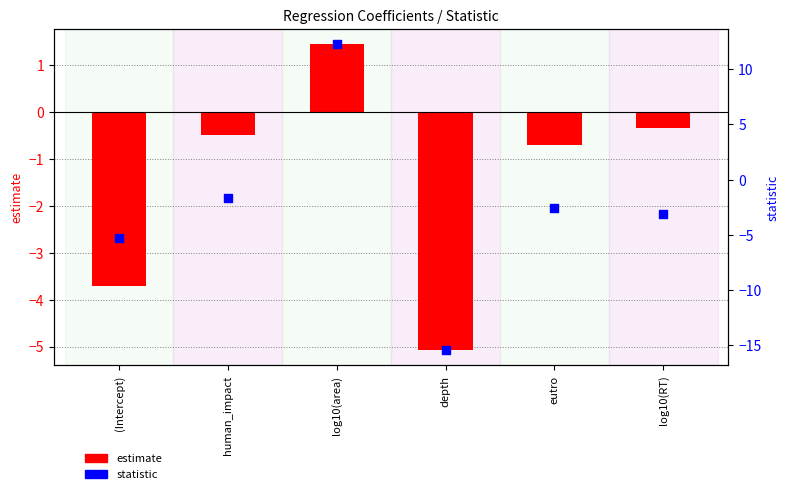

Which series has the widest spread of Y values?

statistic